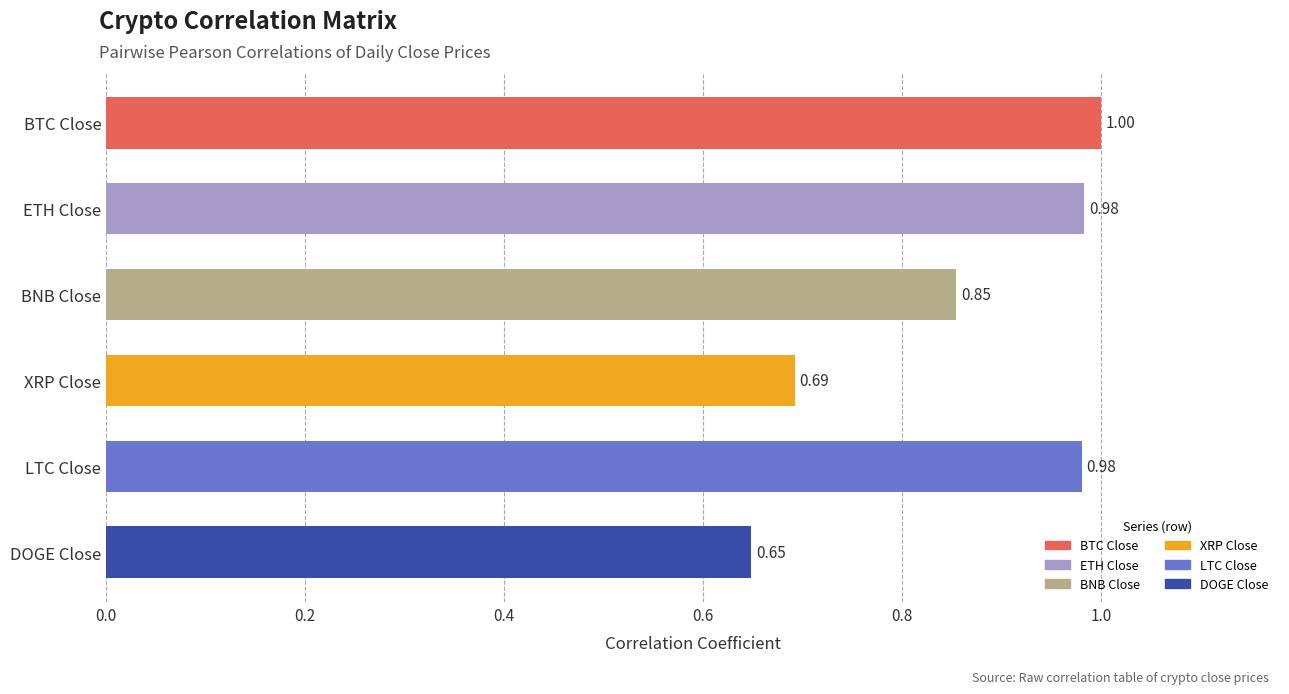

At which label is the value closest to 0?

DOGE Close